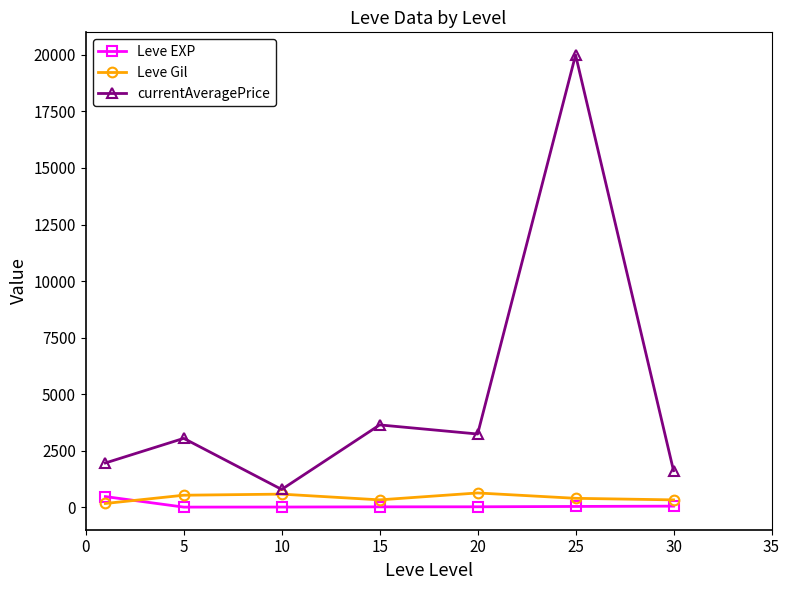

True or false: currentAveragePrice has more than 0 interior local peaks.

True